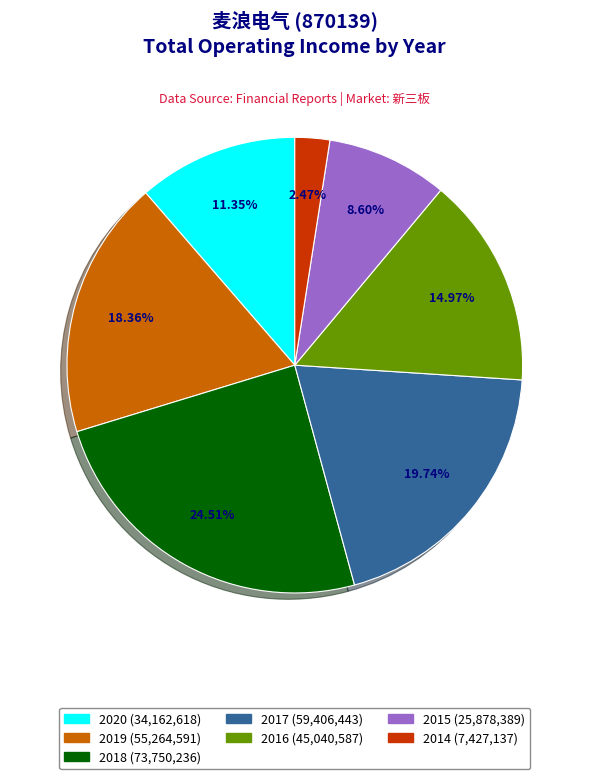

What percentage is NOT represented by 2015?

91.4%